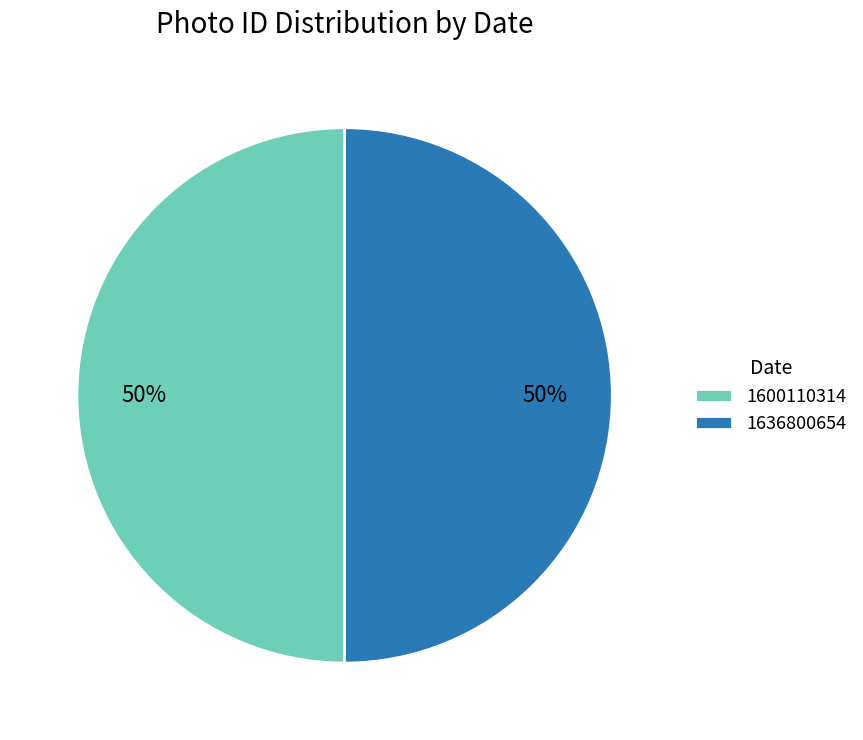

To the nearest percent, what is the average slice percentage?

50%